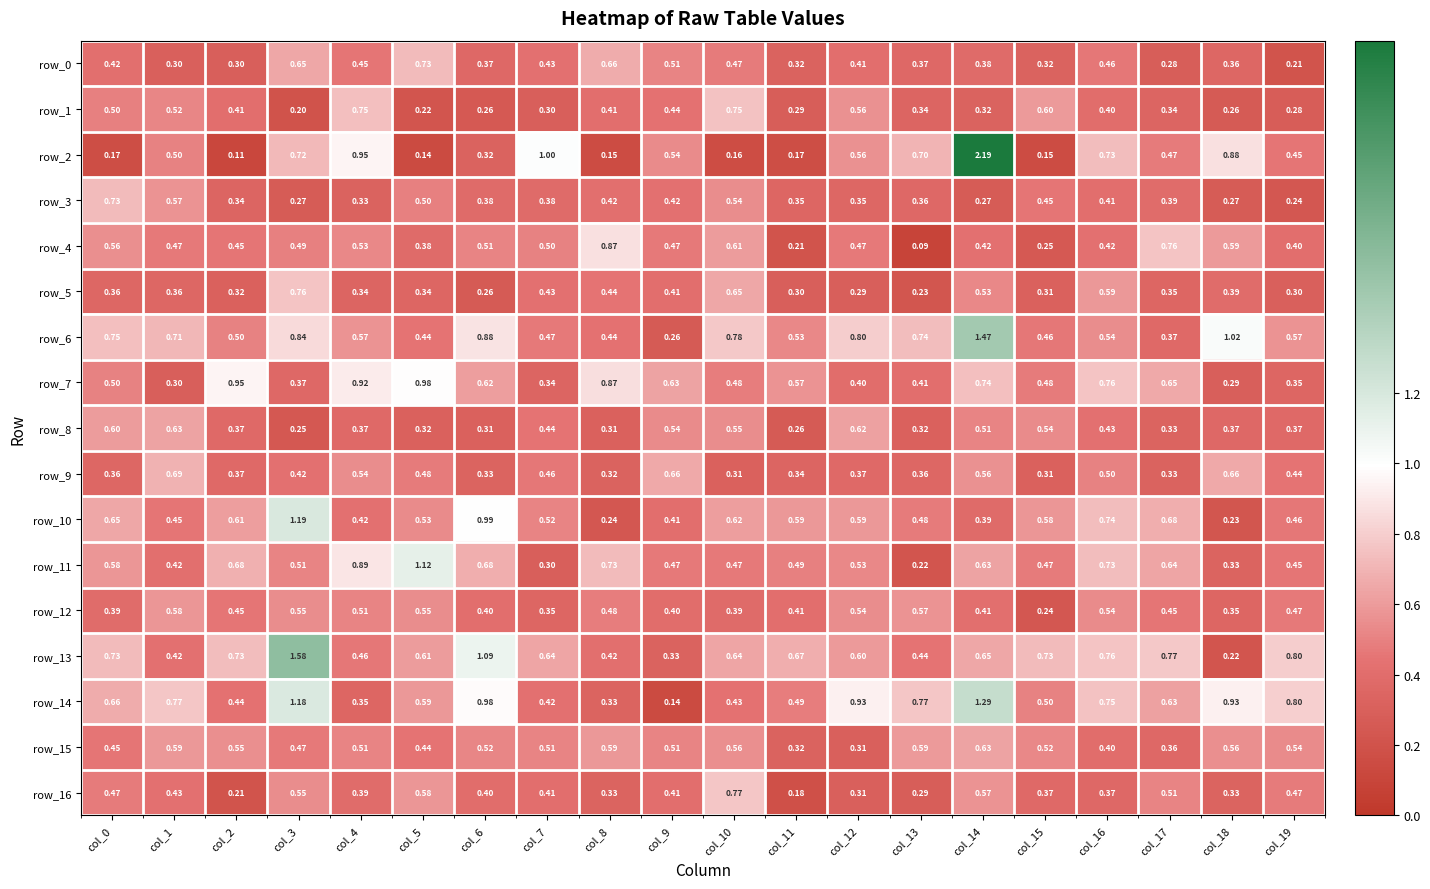

Which series changed the most between col_3 and col_7?

row_13